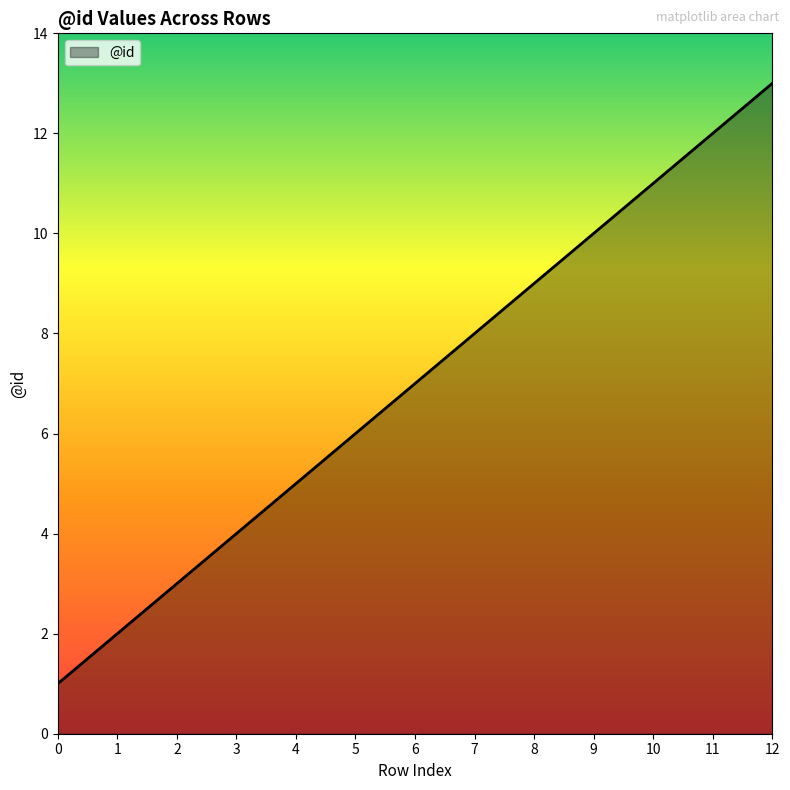

What is the average value?

7